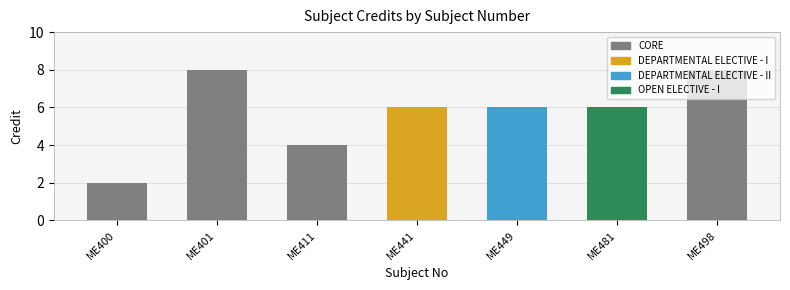

List the labels in order of value, smallest first.

ME400, ME411, ME441, ME449, ME481, ME401, ME498